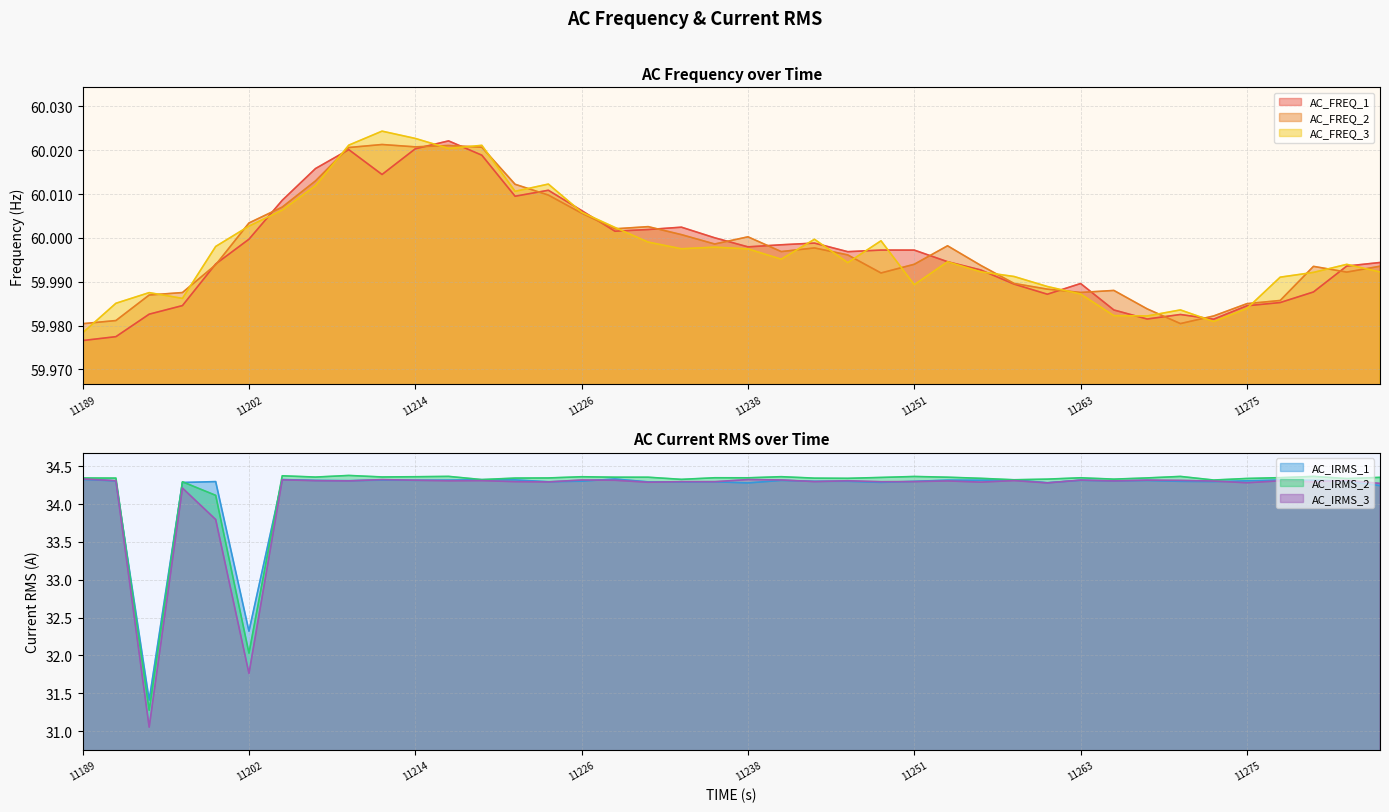

The AC_IRMS_1 series shows 8.3 at 21. True or false?

False